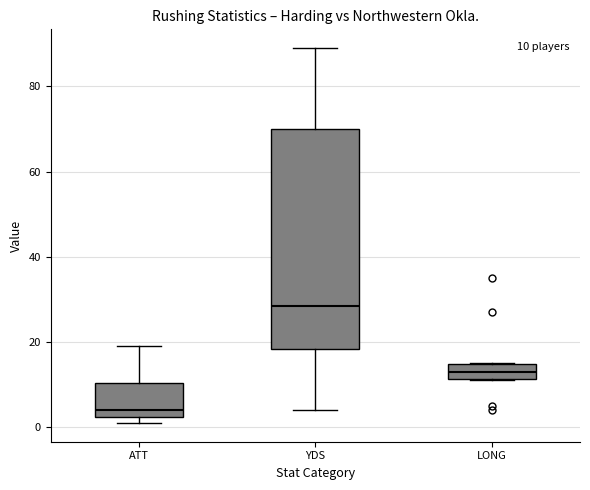

Which box is the tallest, from its lower edge to its upper edge?

YDS